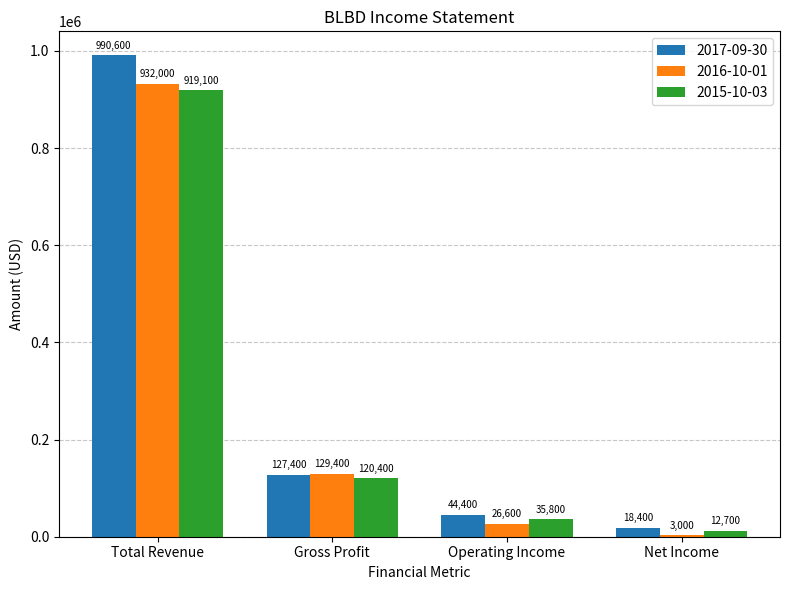

Reading left to right, list all the values displayed in this chart.

2017-09-30: Total Revenue=990600	Gross Profit=127400	Operating Income=44400	Net Income=18400
2016-10-01: Total Revenue=932000	Gross Profit=129400	Operating Income=26600	Net Income=3000
2015-10-03: Total Revenue=919100	Gross Profit=120400	Operating Income=35800	Net Income=12700